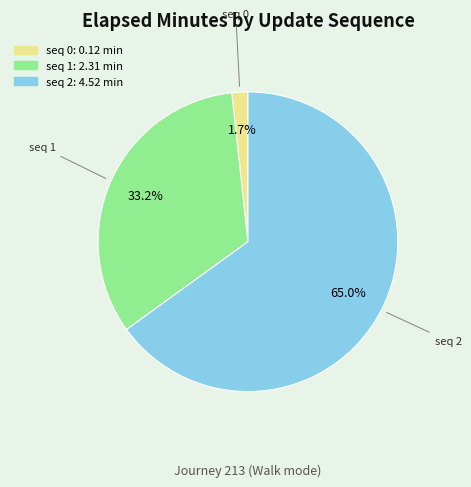

Between seq 2 and seq 0, which is larger?

seq 2